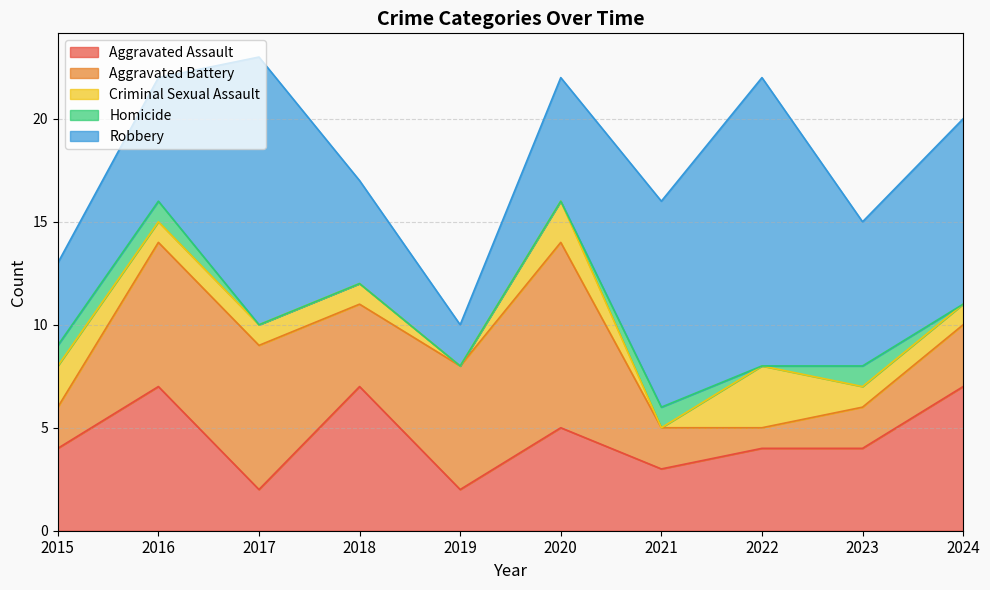

What is the sum of the Aggravated Battery values at 2020 and 2015?

11